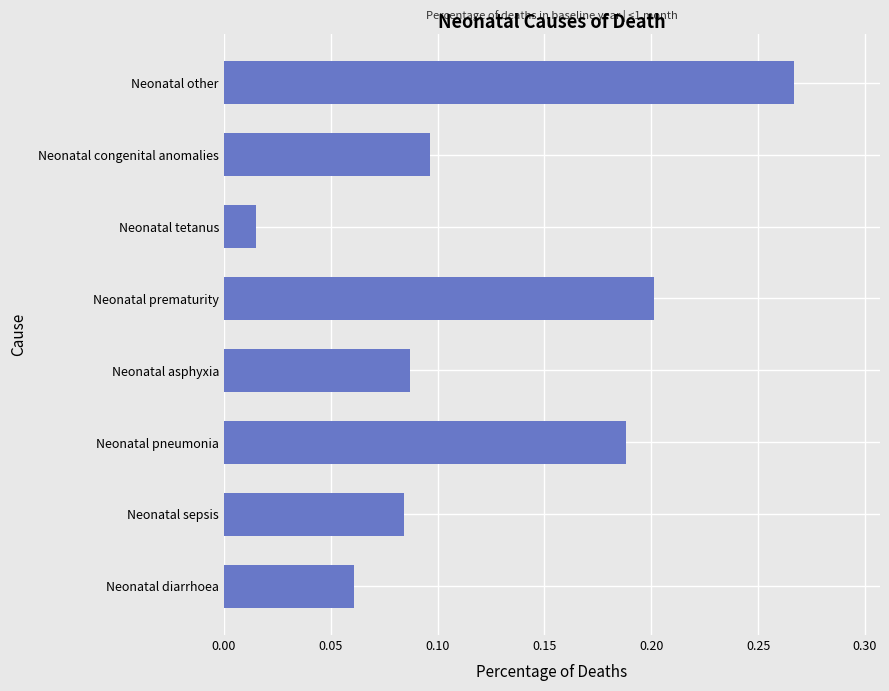

List the labels in order of value, smallest first.

Neonatal tetanus, Neonatal diarrhoea, Neonatal sepsis, Neonatal asphyxia, Neonatal congenital anomalies, Neonatal pneumonia, Neonatal prematurity, Neonatal other